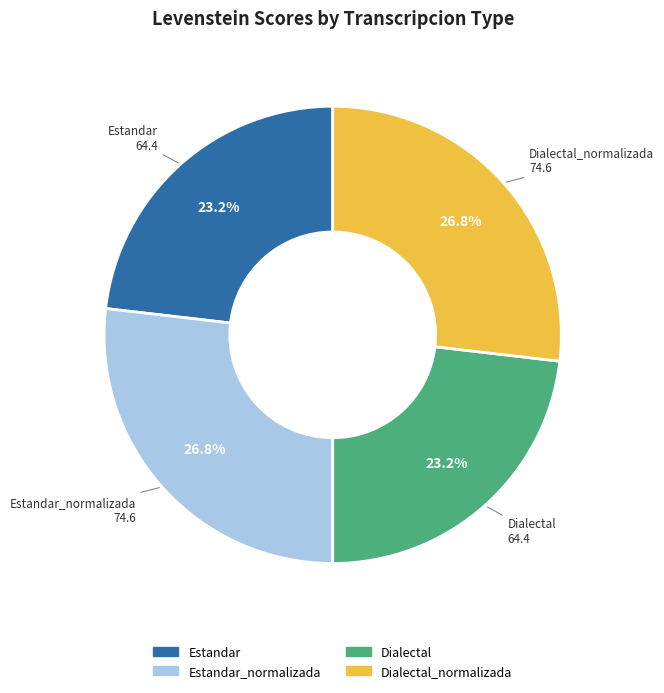

Is there a majority slice in this chart?

No